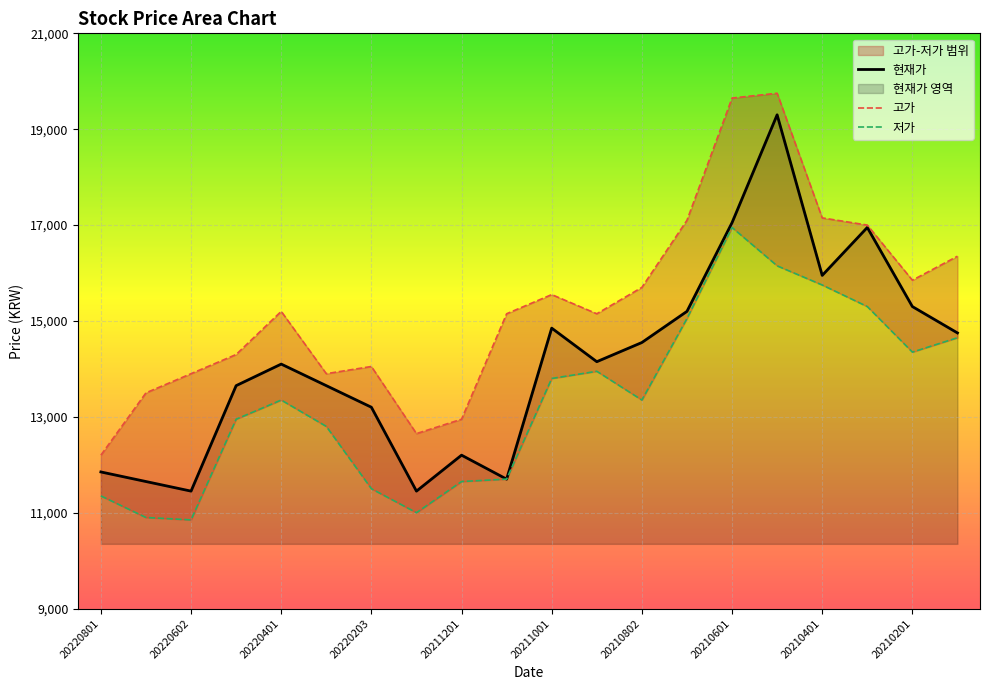

What is the lowest value of the 현재가 series?

11450